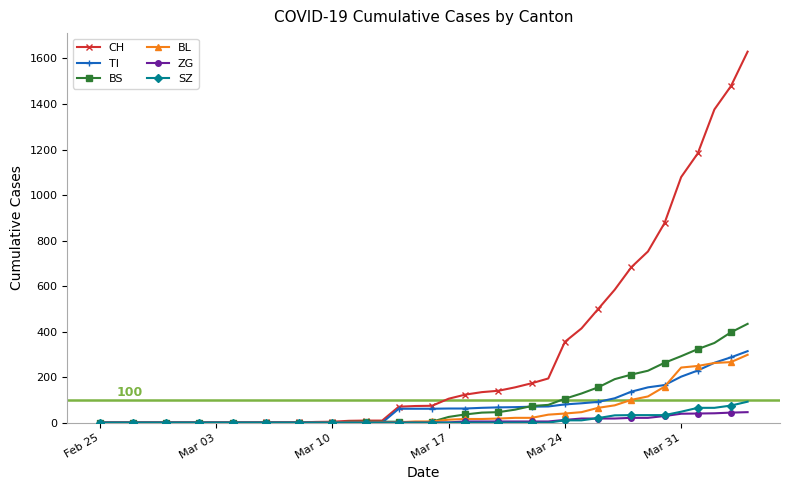

How many lines are shown in the chart?

6